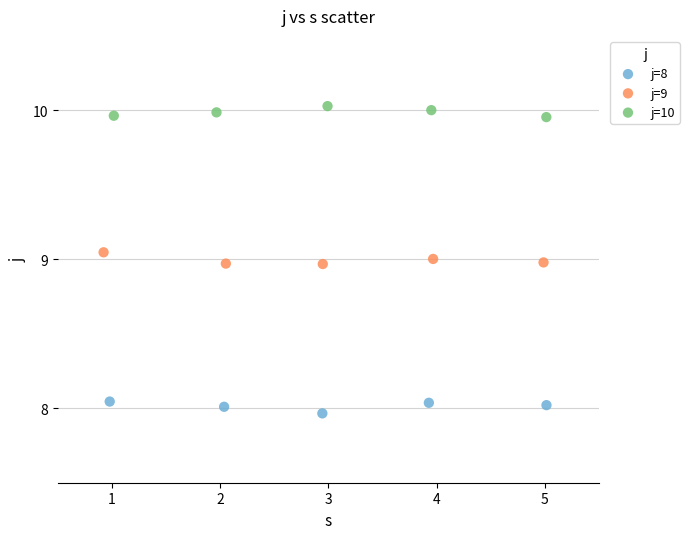

Which series contains the lowest Y value?

j=8